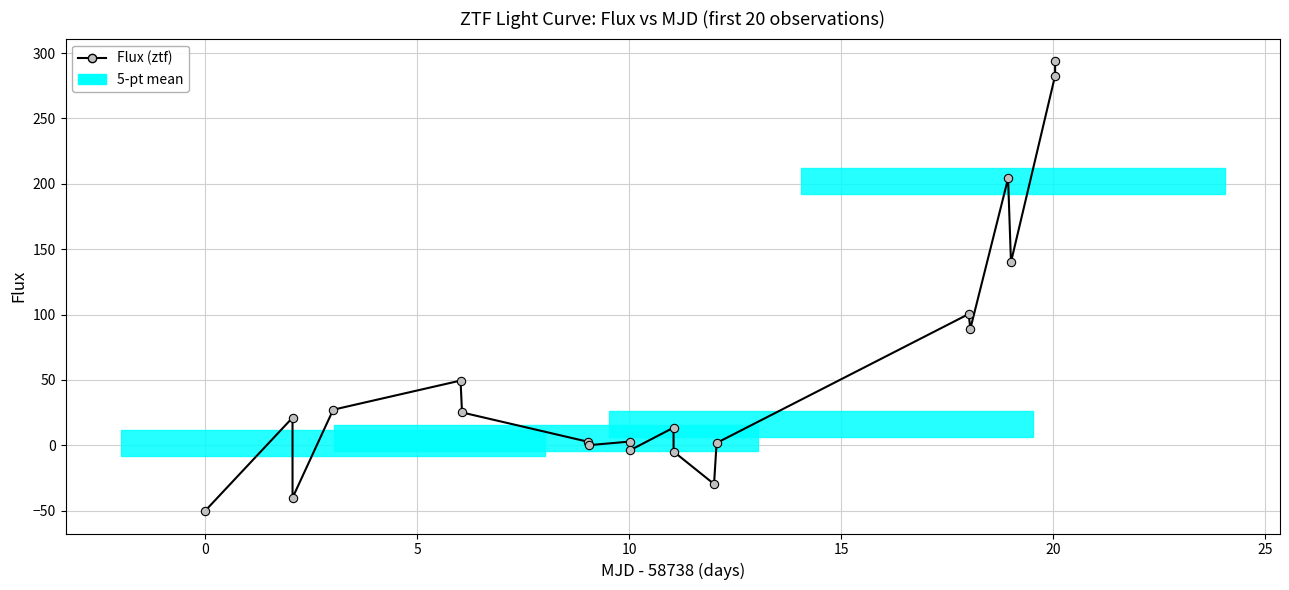

What is the maximum value shown in the chart?

293.9